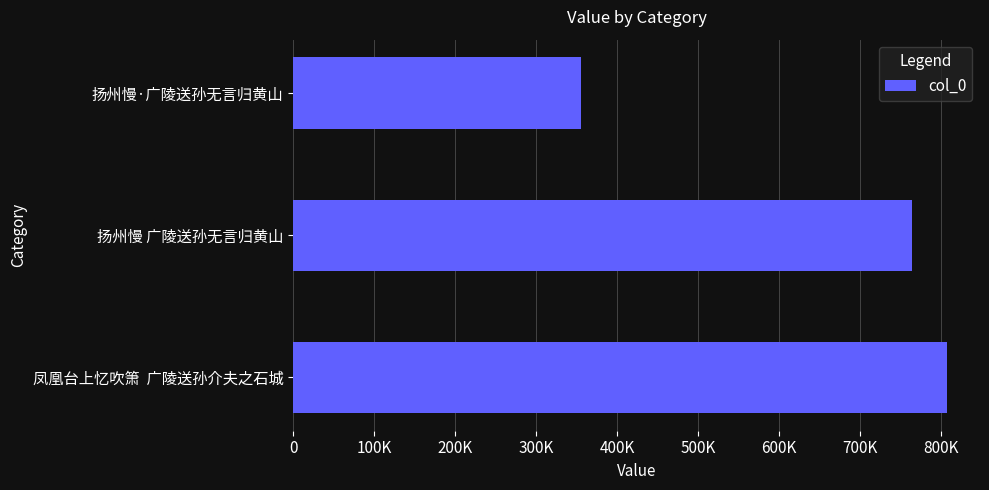

Where is the data nearest to the value 581393?

扬州慢 广陵送孙无言归黄山